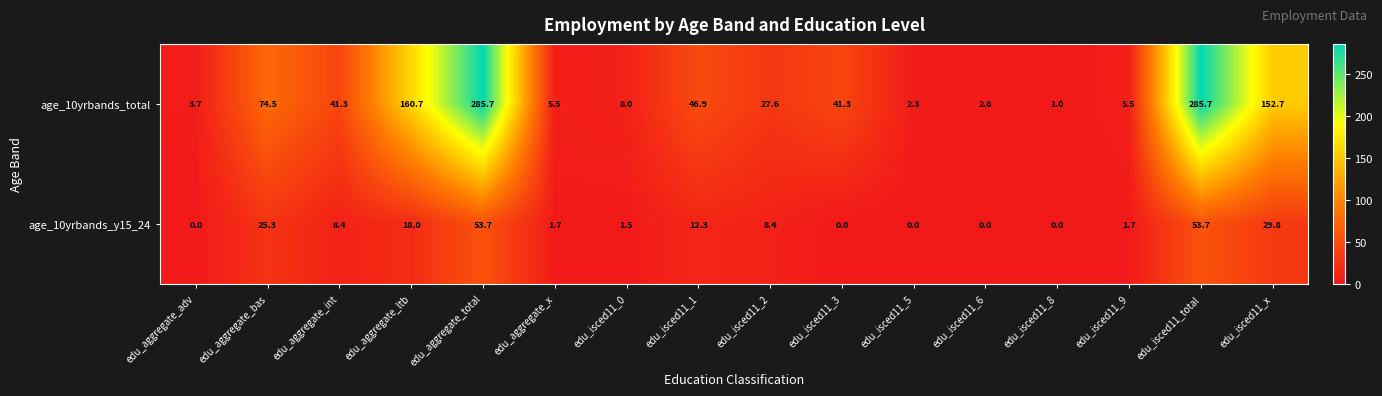

Which series changed the most between edu_isced11_6 and edu_isced11_9?

age_10yrbands_total